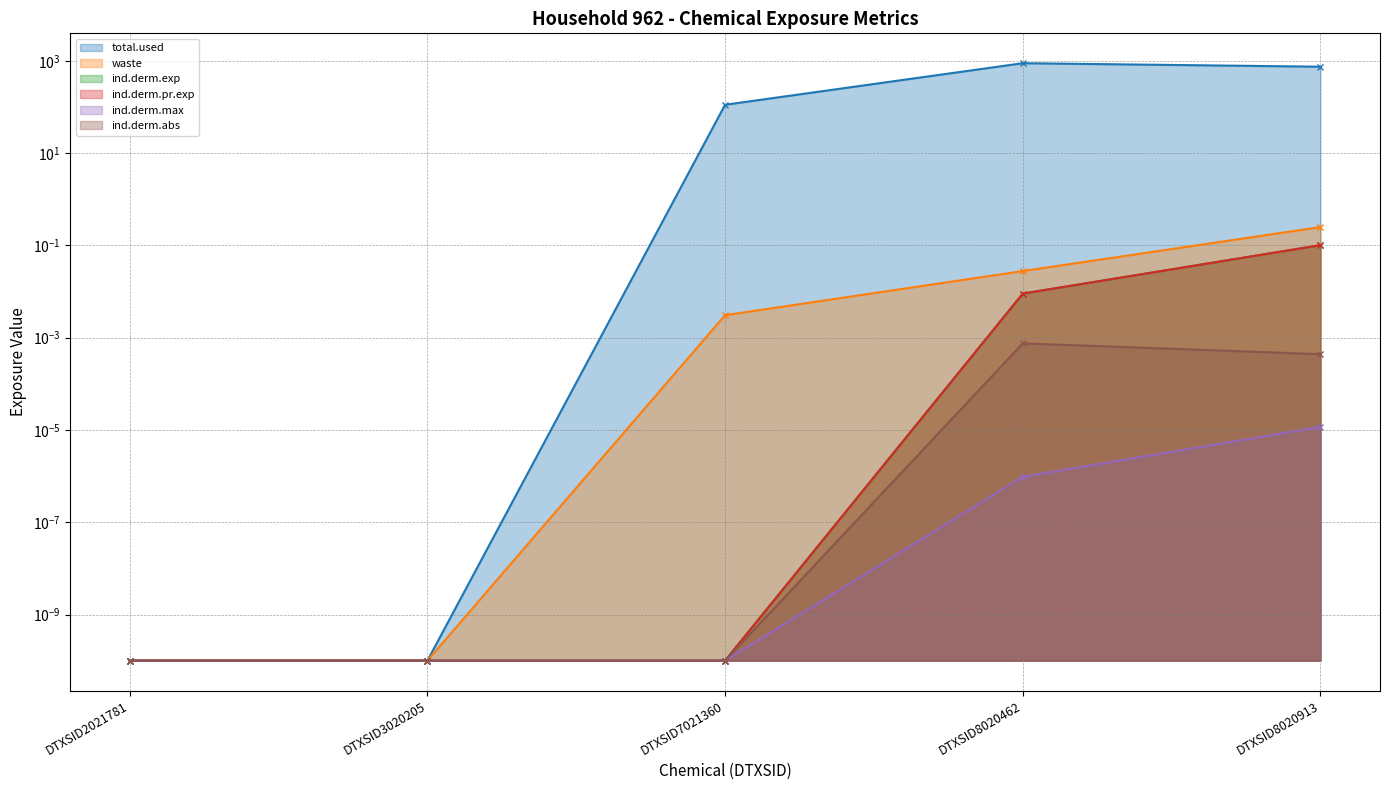

At how many categories does at least one series exceed 213?

2